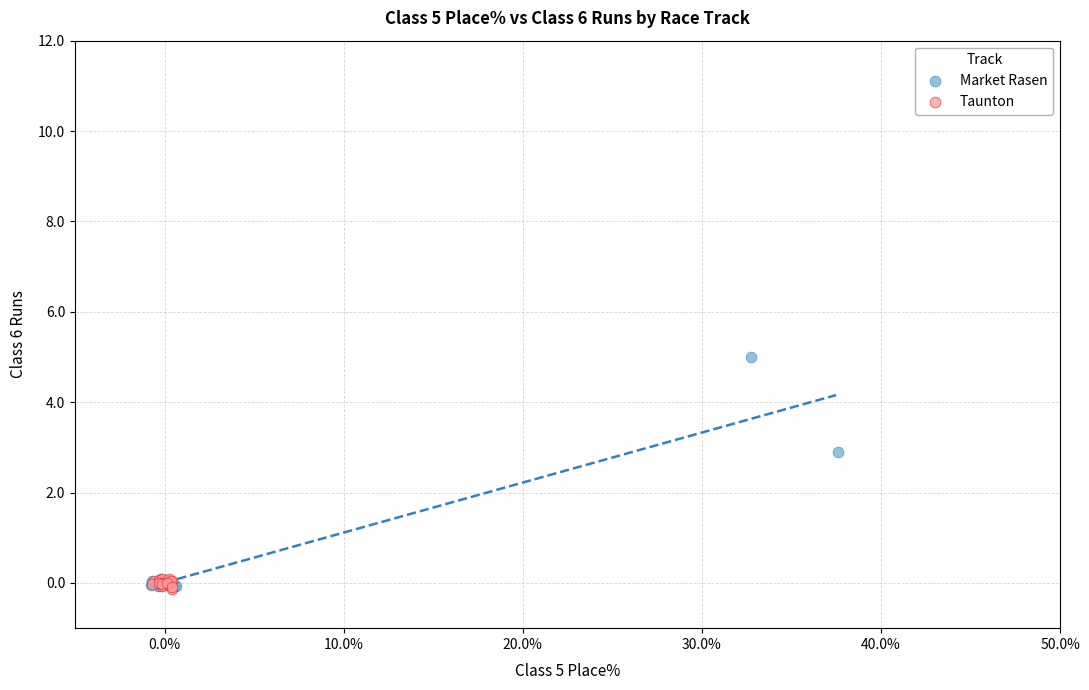

Which series has the largest Y range (max minus min)?

Market Rasen